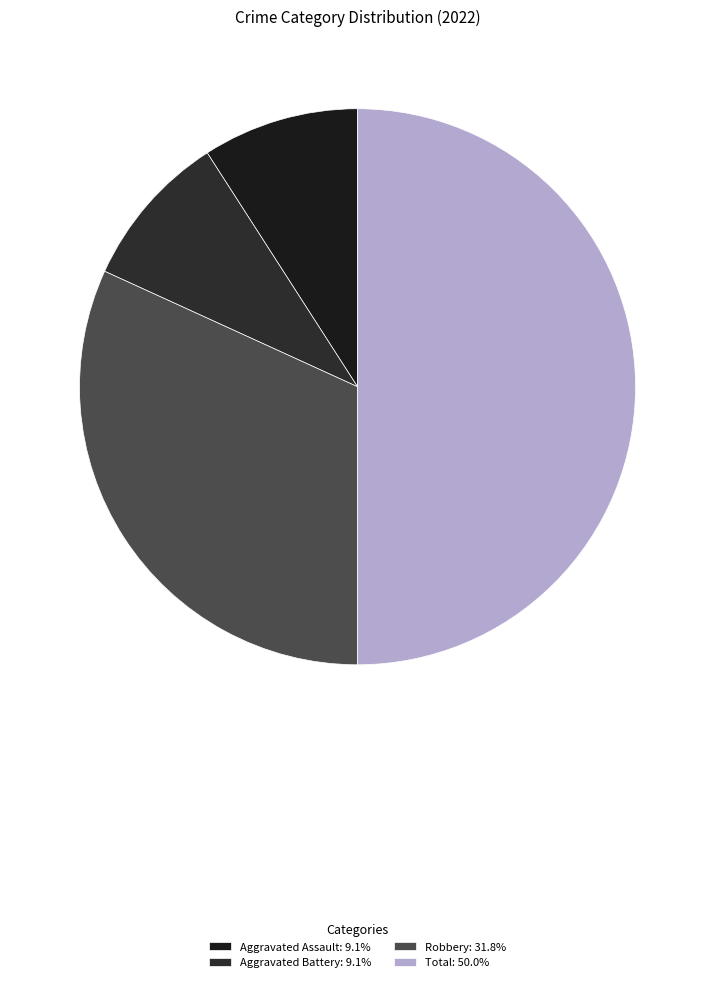

Count the number of slices in the pie.

4